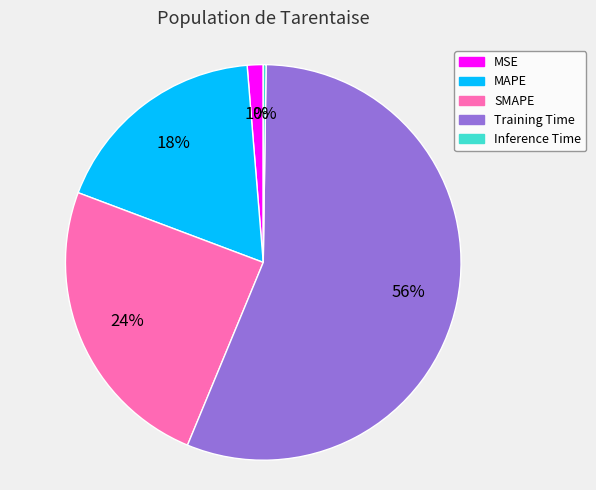

What percentage is the SMAPE slice, to the nearest percent?

24%